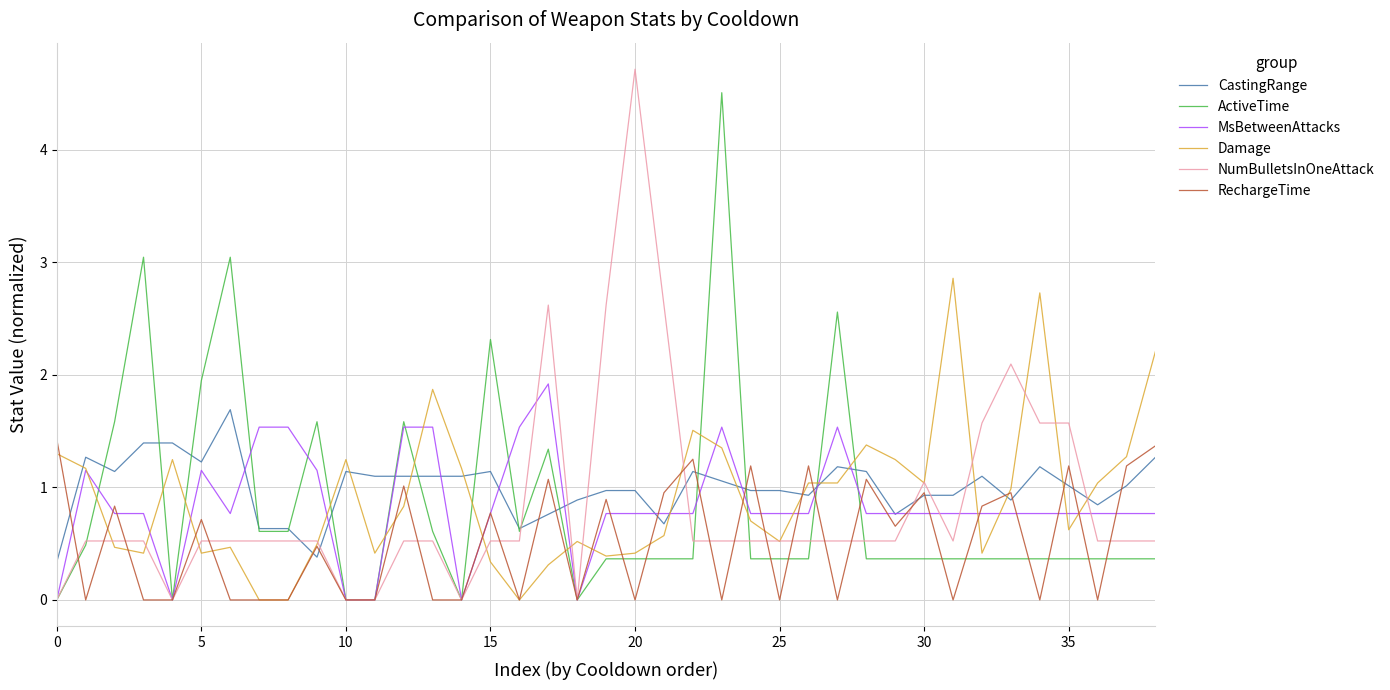

How many series are shown in this chart?

6